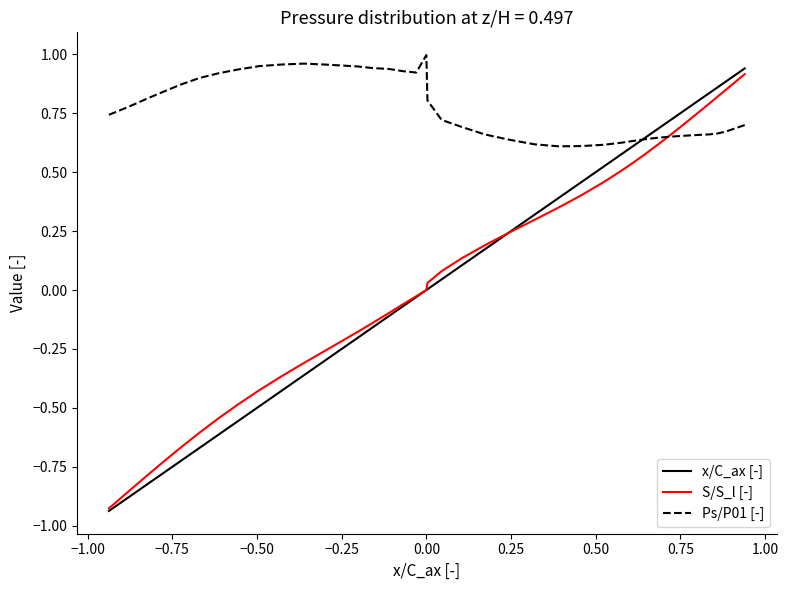

Which series has the widest spread of values?

x/C_ax [-]